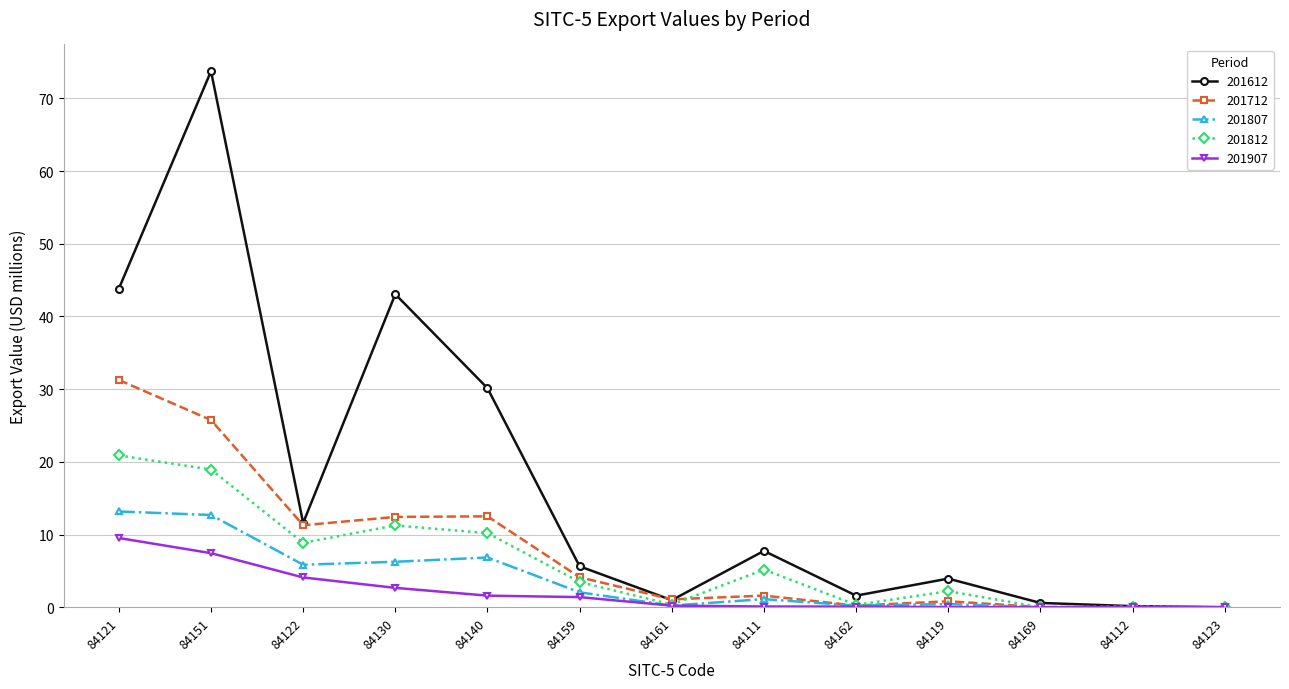

The value of 201812 at 84123 is 0.0. True or false?

True